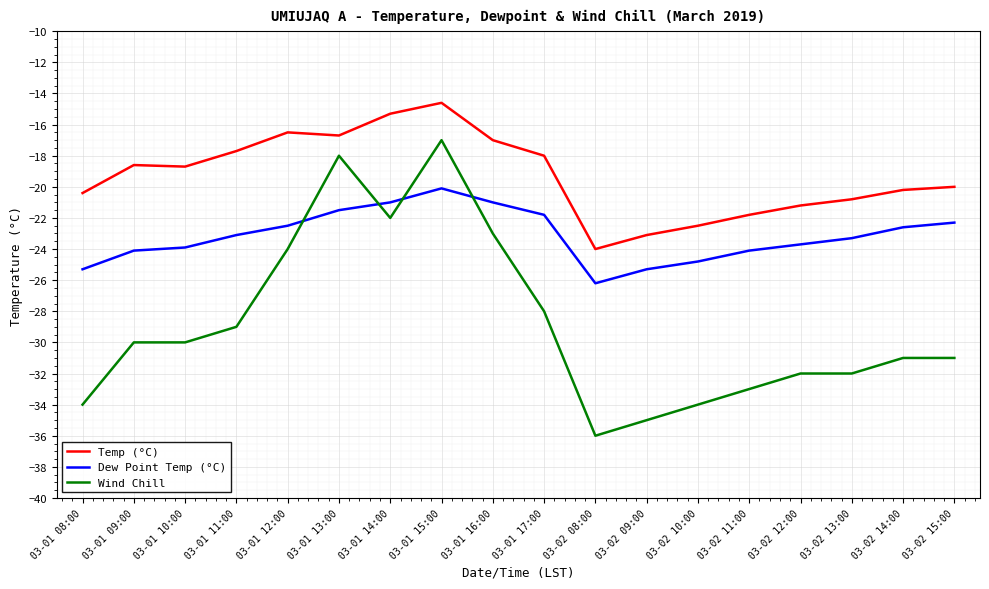

What is the sum of all Temp (°C) values?

-347.1